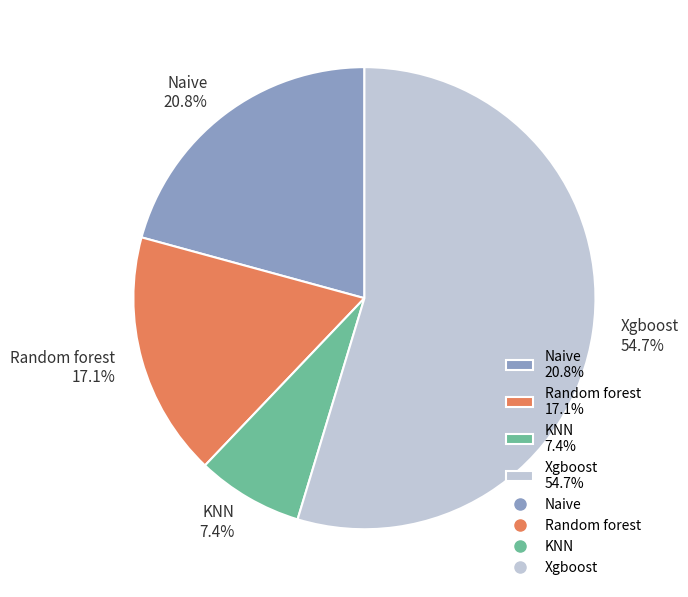

Does Xgboost 54.7% represent more than half of the total?

Yes